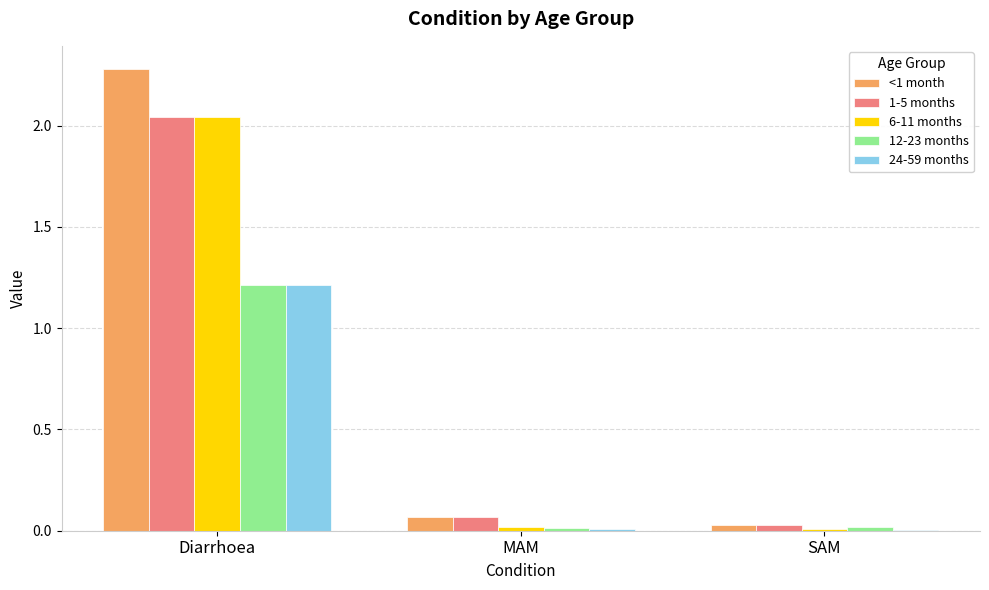

Is it true that 24-59 months equals 0.0 at SAM?

True